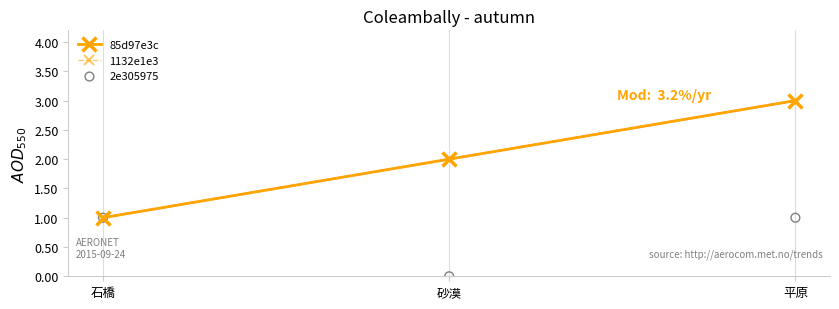

Which series contains the highest Y value?

85d97e3c